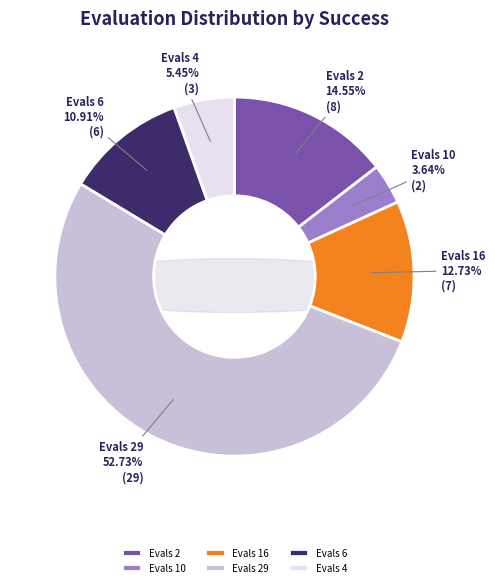

What is the majority slice?

evals=29 (success=0)